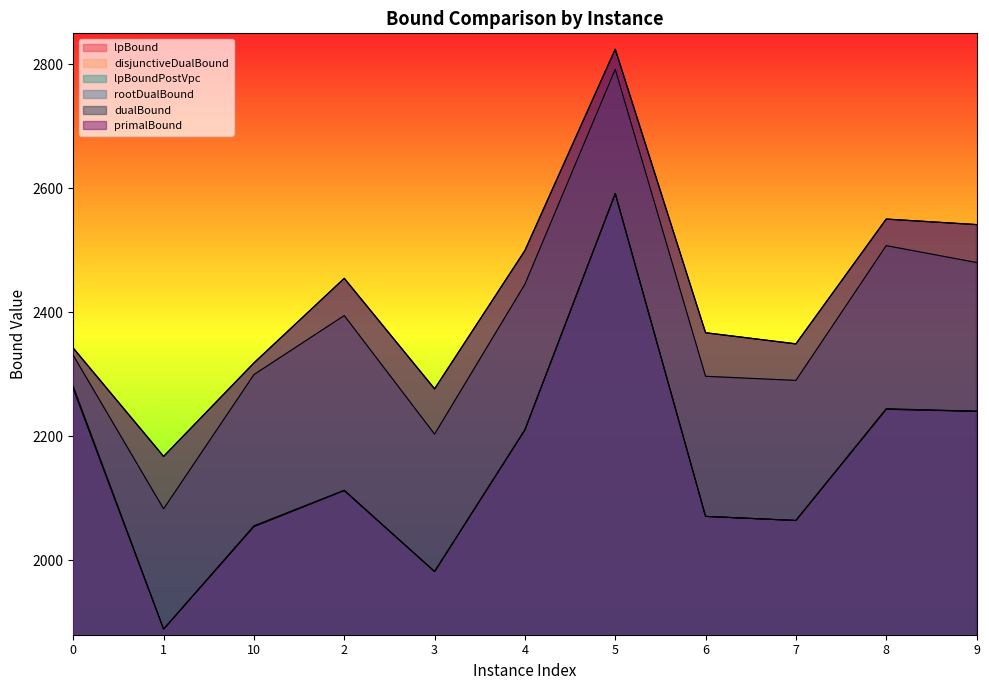

What is the sum of the lpBoundPostVpc values at 3 and 5?

4573.4